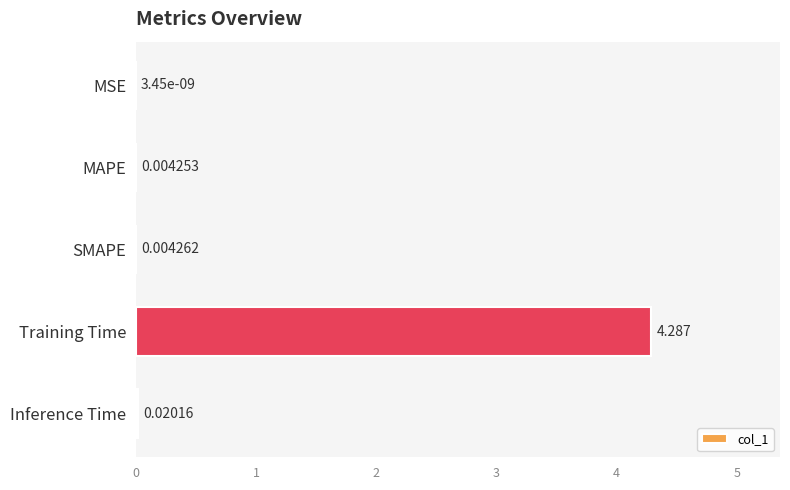

Where is the data nearest to the value 2?

Inference Time